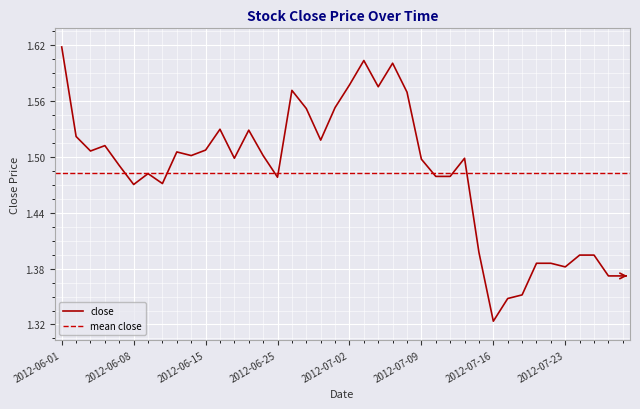

How many values are between 1 and 2?

40